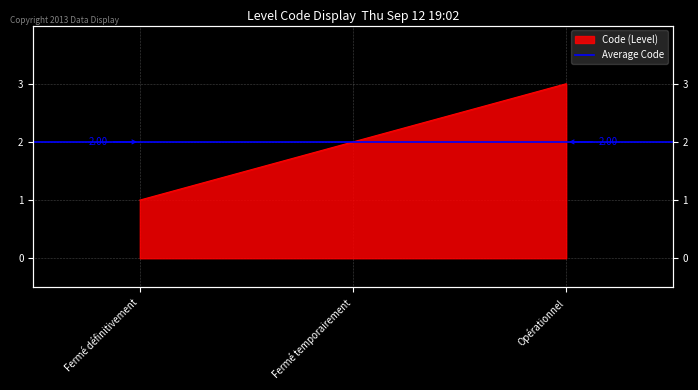

What is the maximum value shown in the chart?

3